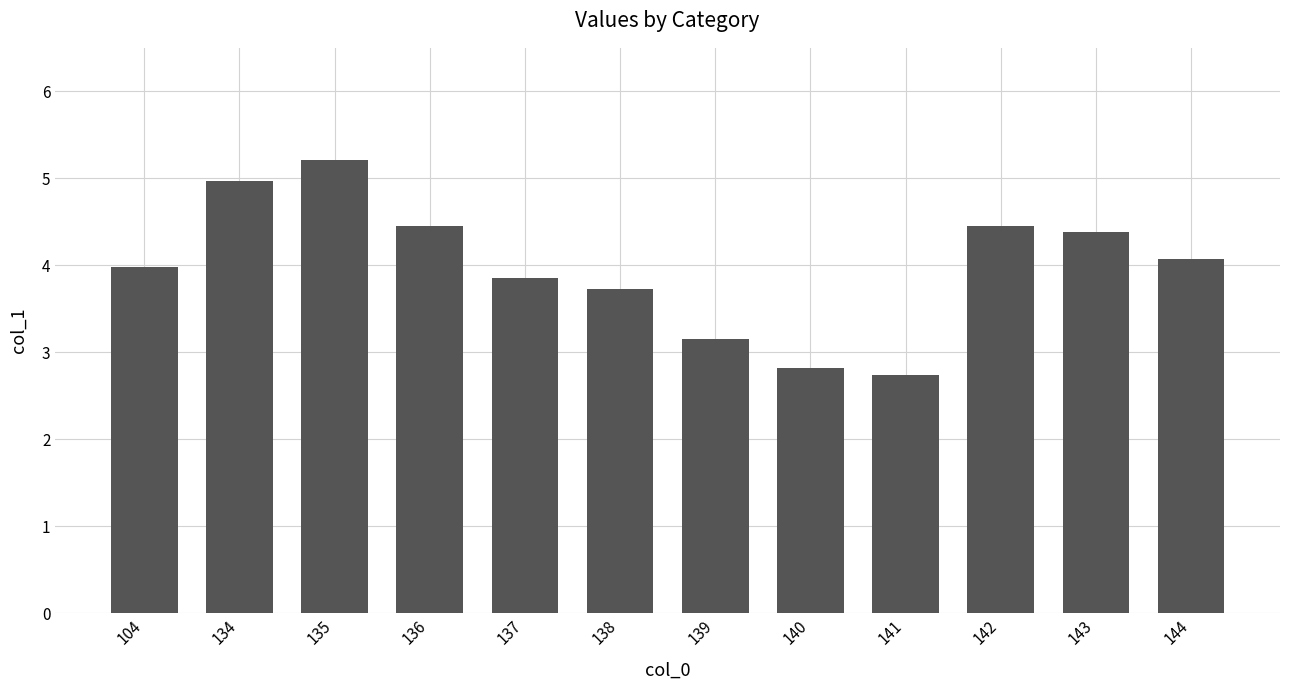

What is the difference between the maximum and minimum values?

2.5